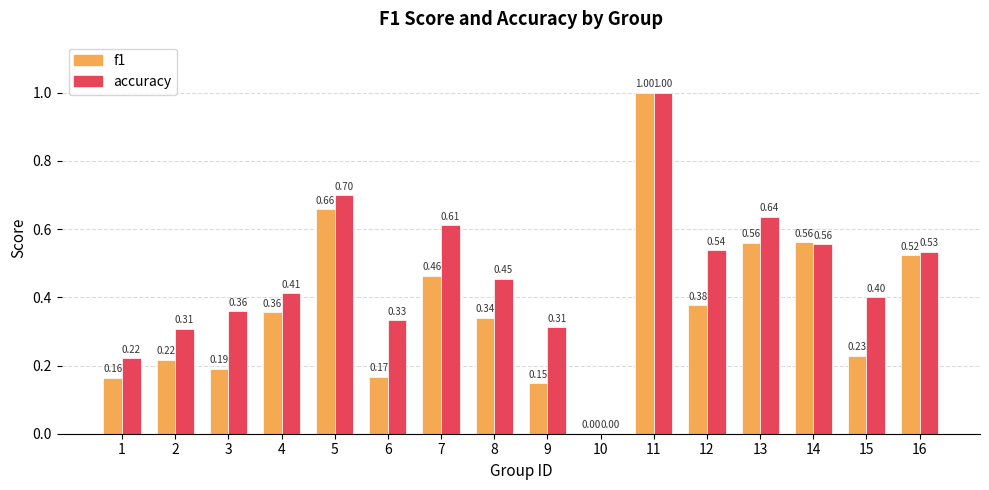

Count the number of categories in the chart.

16